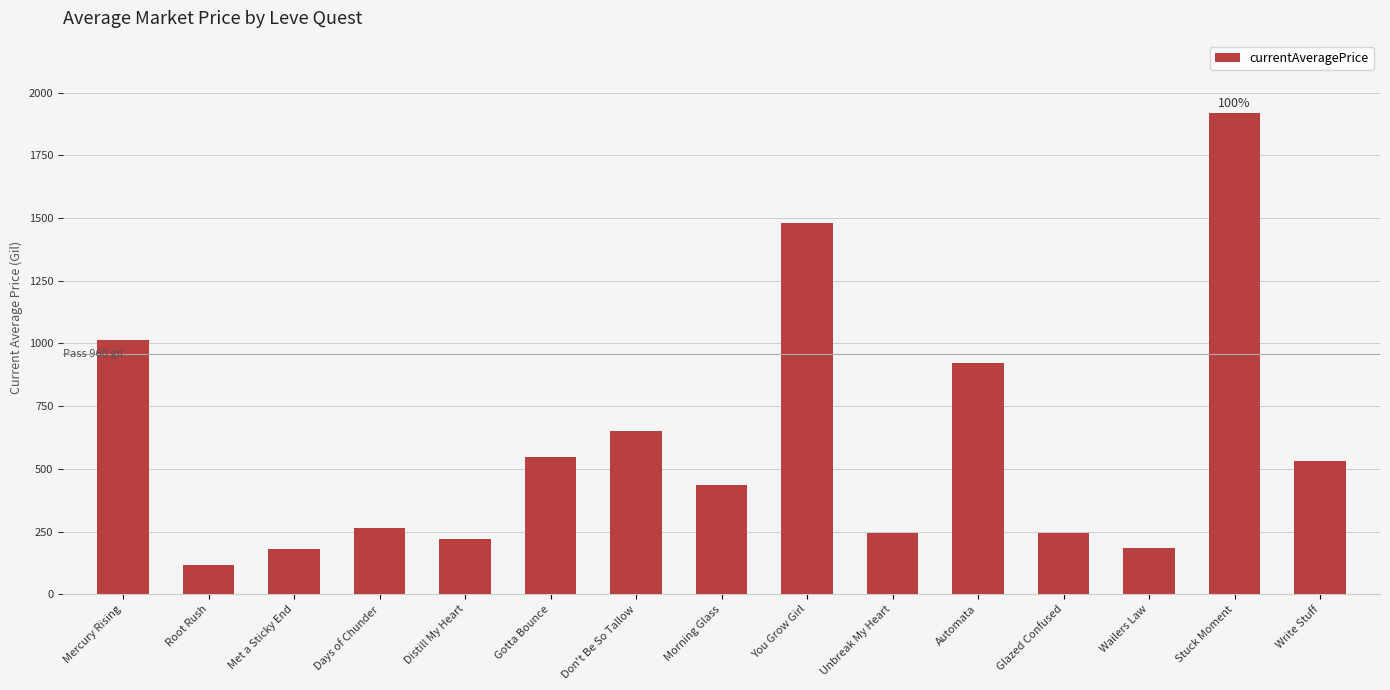

What is the smallest value displayed?

115.0